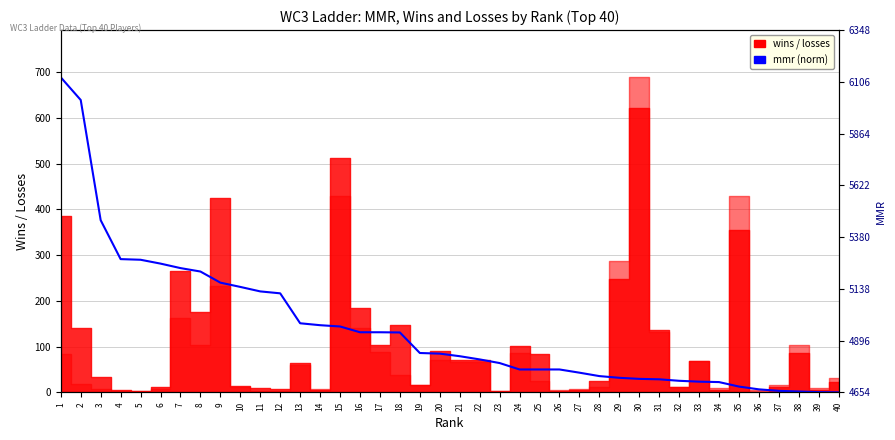

What is the change in value from 33 to 38?

-21.5